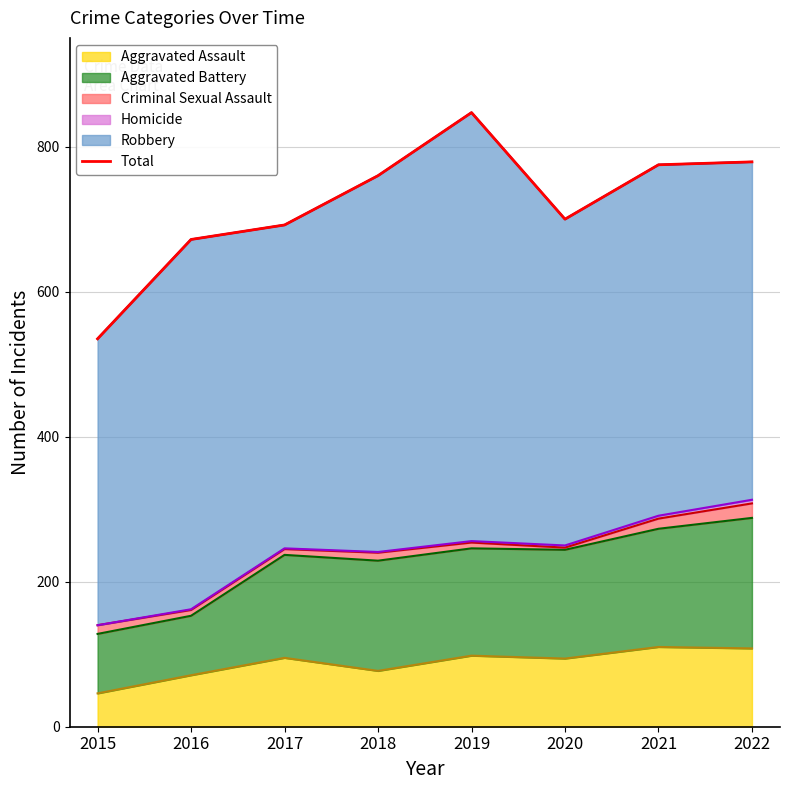

What is the lowest value of the Aggravated Assault series?

46